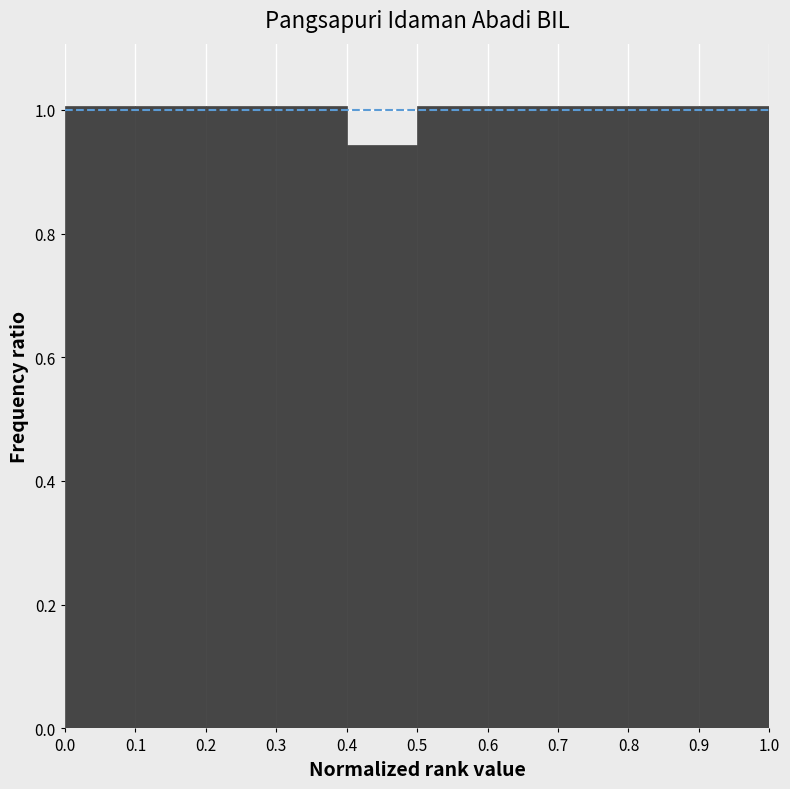

Reading left to right, transcribe this chart: for each bar, give the range it covers on the x-axis and its height. The values are not printed on the chart, so give them approximately, as read against the axis.

0.0 to 0.1: 1.00
0.1 to 0.2: 1.00
0.2 to 0.3: 1.00
0.3 to 0.4: 1.00
0.4 to 0.5: 0.94
0.5 to 0.6: 1.00
0.6 to 0.7: 1.00
0.7 to 0.8: 1.00
0.8 to 0.9: 1.00
0.9 to 1.0: 1.00